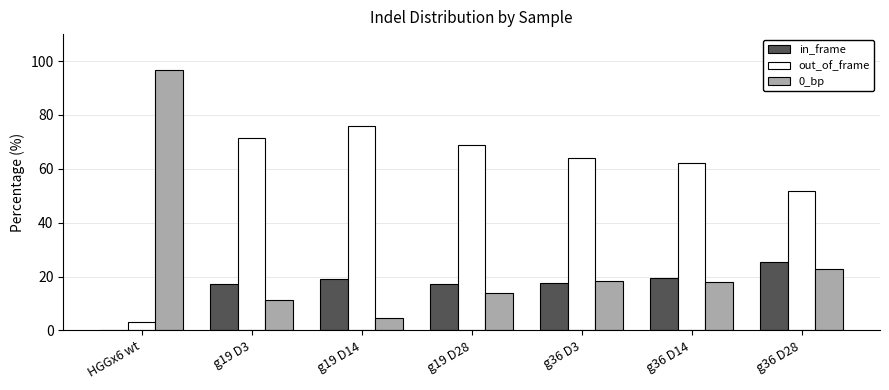

What is the maximum value shown in the chart?

96.8